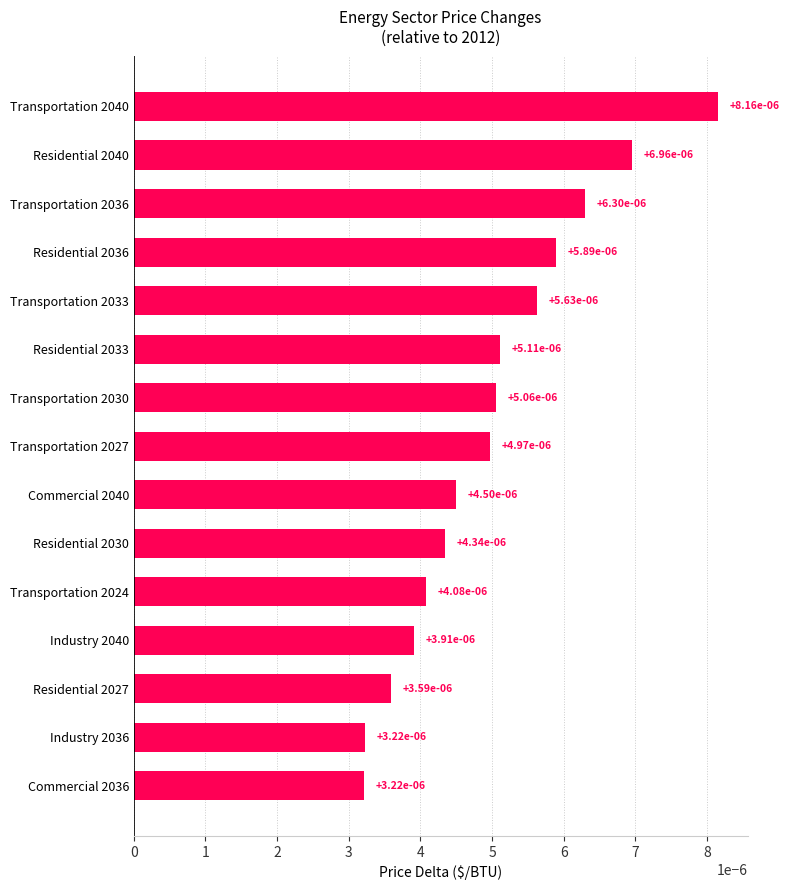

Count the values in the range 0 to 1.

15